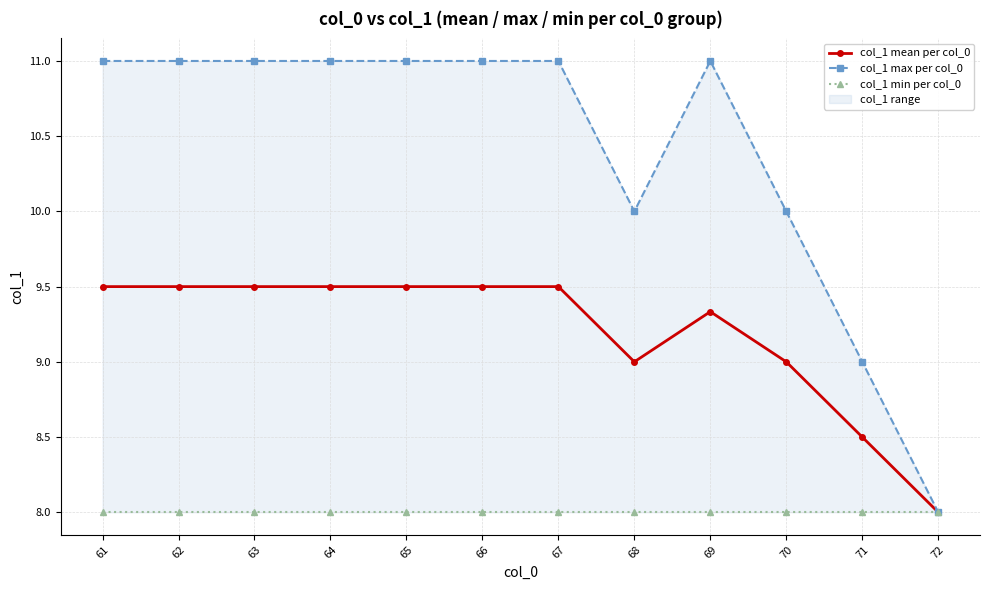

Reading left to right, list all the values displayed in this chart.

col_1 mean per col_0: 9.5	9.5	9.5	9.5	9.5	9.5	9.5	9.0	9.3	9.0	8.5	8.0
col_1 max per col_0: 11.0	11.0	11.0	11.0	11.0	11.0	11.0	10.0	11.0	10.0	9.0	8.0
col_1 min per col_0: 8.0	8.0	8.0	8.0	8.0	8.0	8.0	8.0	8.0	8.0	8.0	8.0